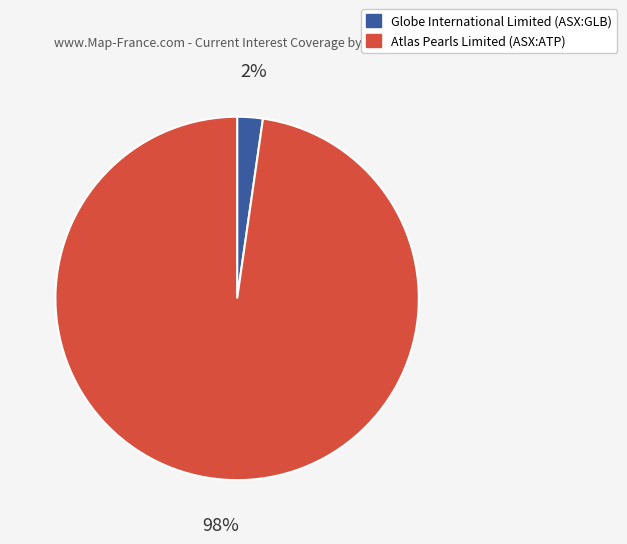

What is the smallest slice in the pie chart?

Globe International Limited (ASX:GLB)